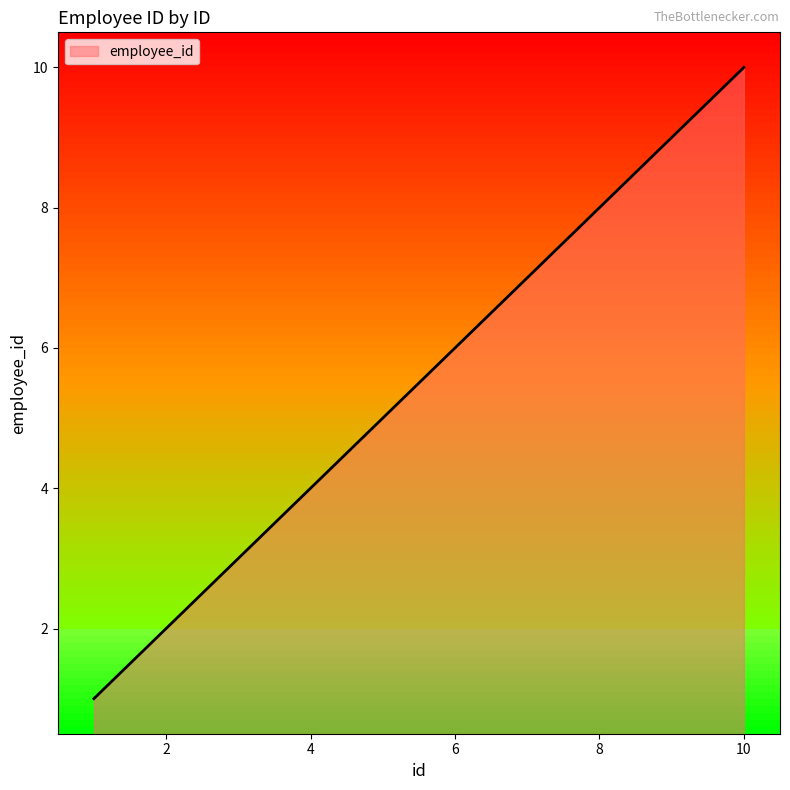

What is the difference between the maximum and minimum values?

9